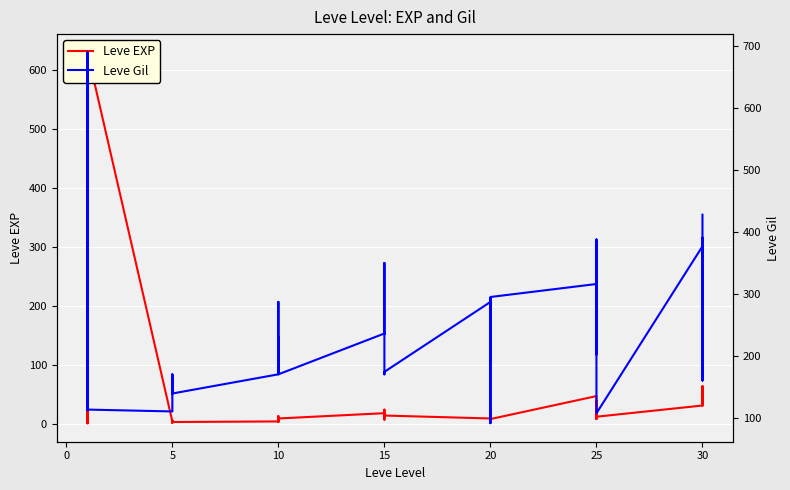

What is the approximate value of Leve EXP at 15?

18